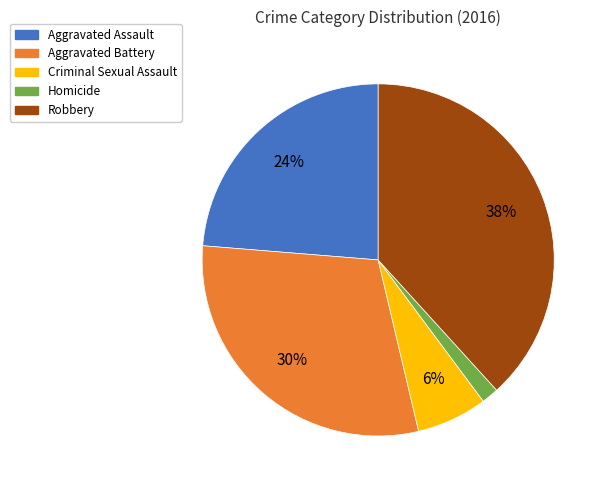

Is there a majority slice in this chart?

No